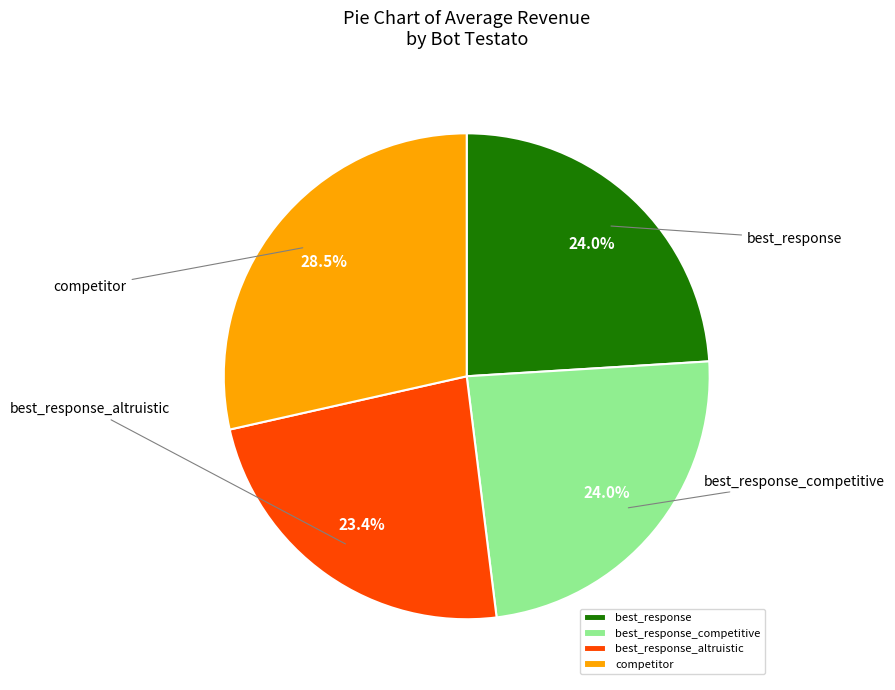

Which category has the biggest portion of the pie?

competitor